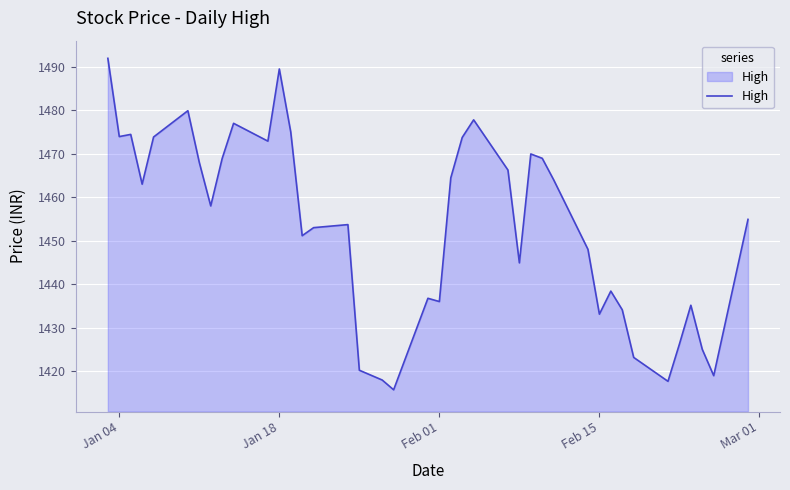

Does the chart display data point markers on the line(s)?

No